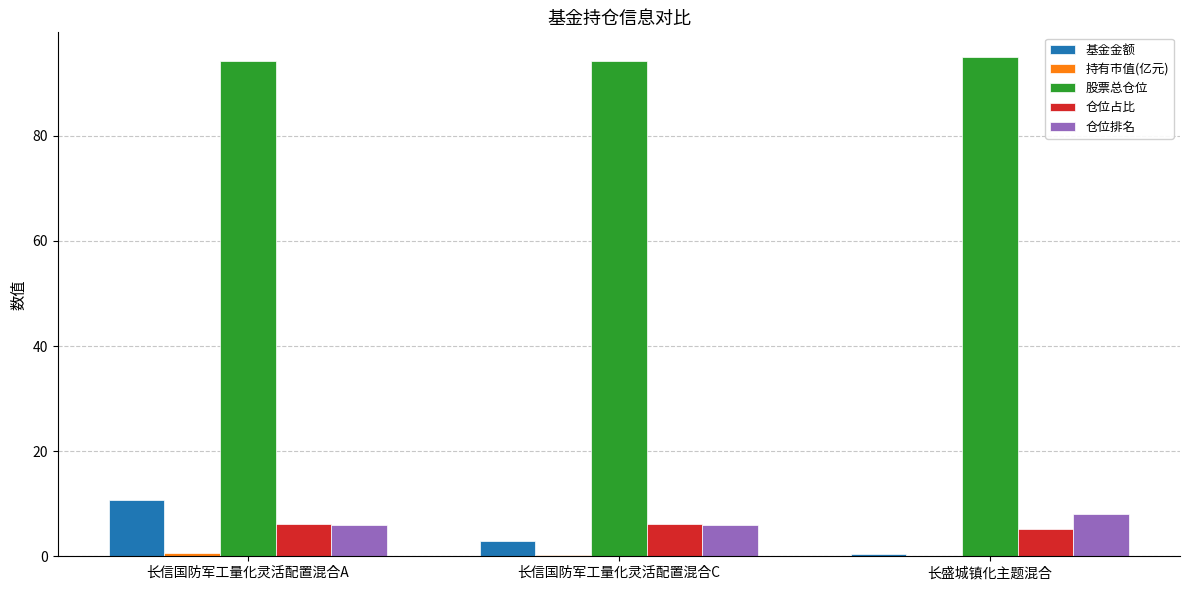

Which series has the largest total across all categories?

股票总仓位